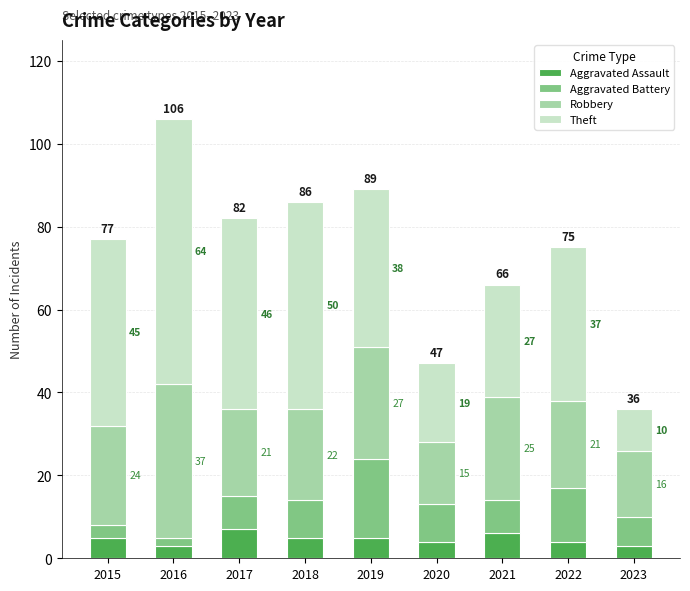

At which label does Aggravated Assault reach its peak?

2017